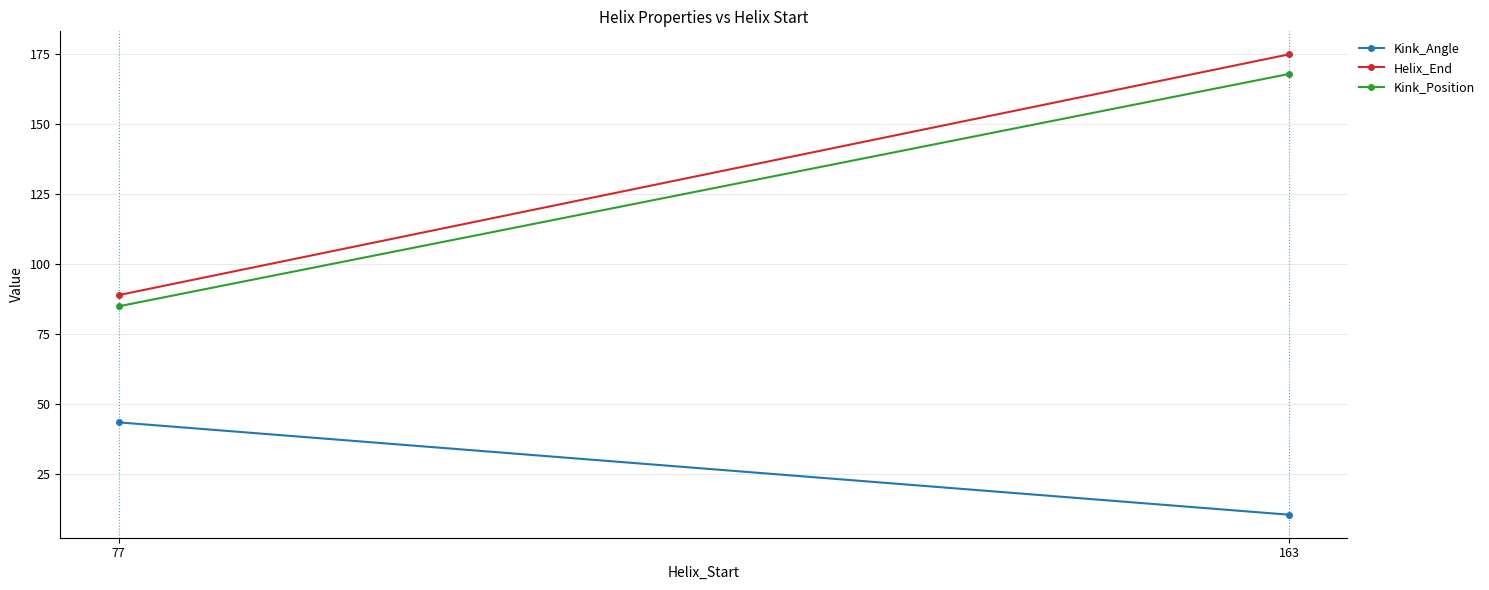

Count the number of categories in the chart.

2